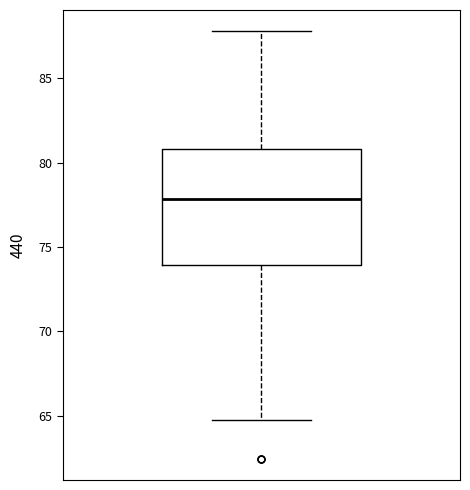

Transcribe this box plot: give where the median line is, the range the box spans, and where the two whiskers end, as read against the y-axis. The values are not printed on the chart, so give them approximately, as read against the axis.

median 78, box 74 to 81, whiskers 65 to 88